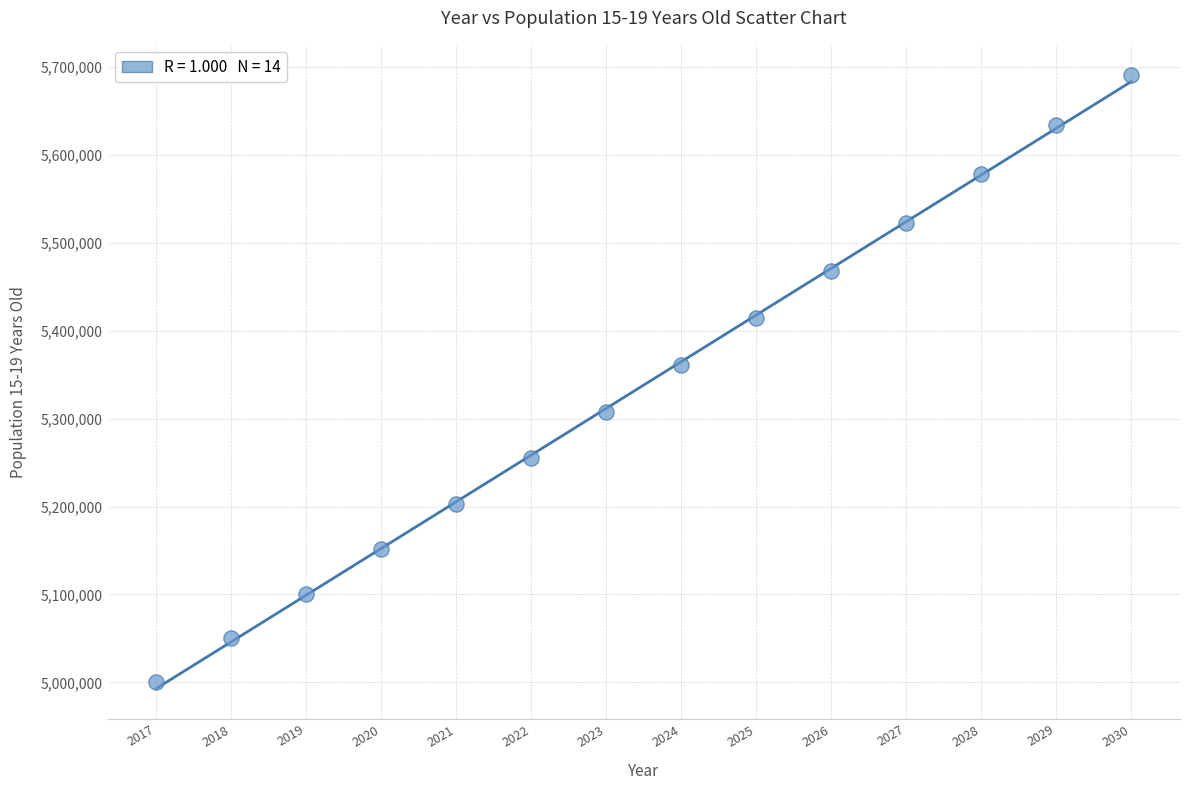

What Y value in the scatter plot is closest to 5345233?

5360676.8